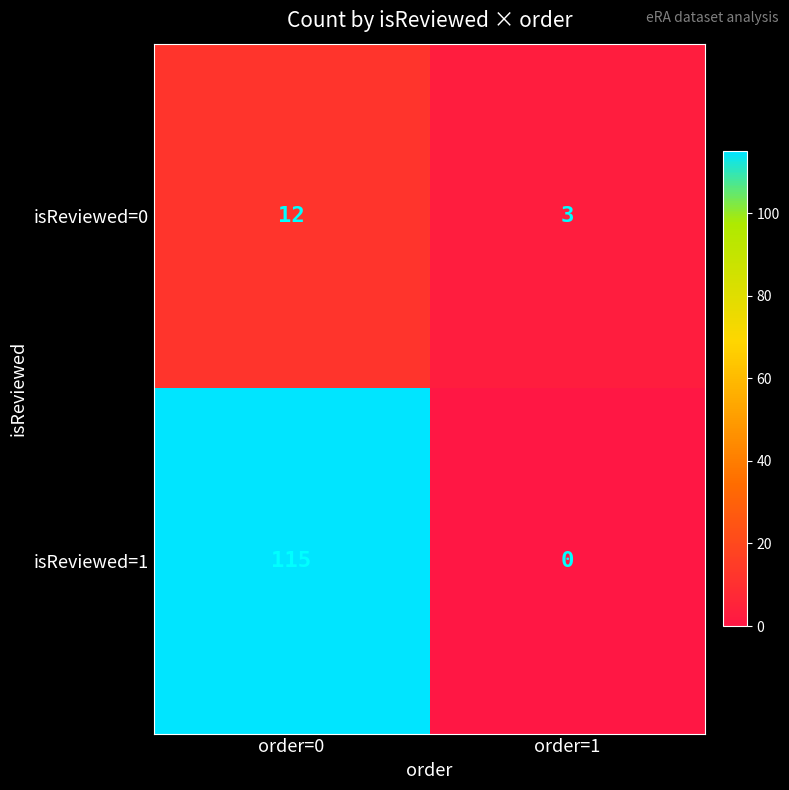

At how many categories does at least one series exceed 99?

1